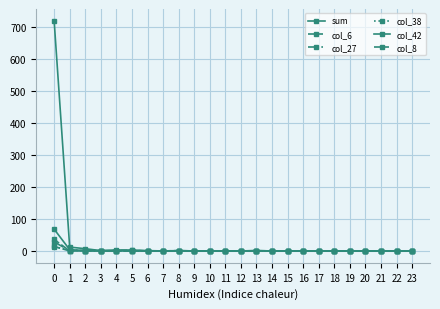

How many data points in col_38 are above 0?

3